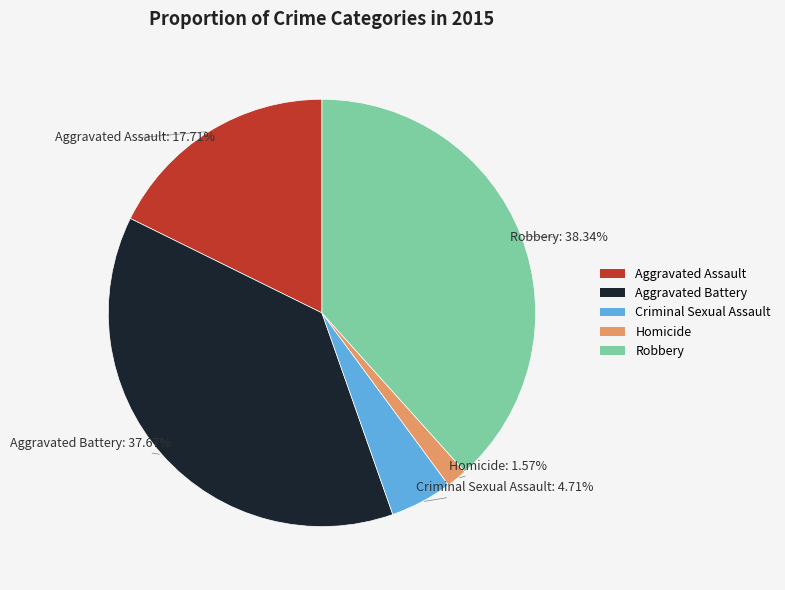

Is there a majority slice in this chart?

No